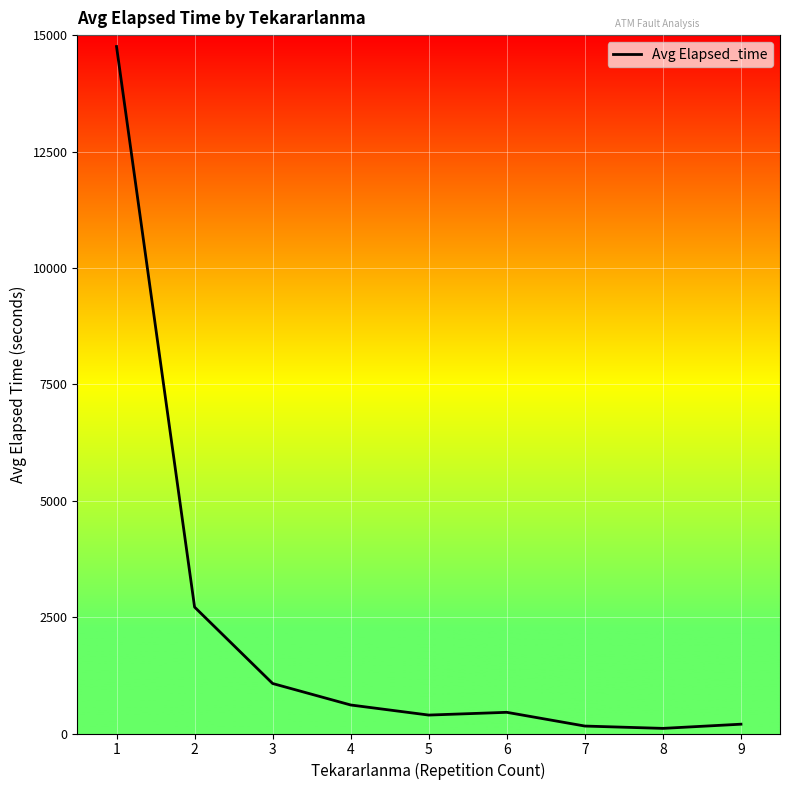

What is the approximate value at 2?

2715.0